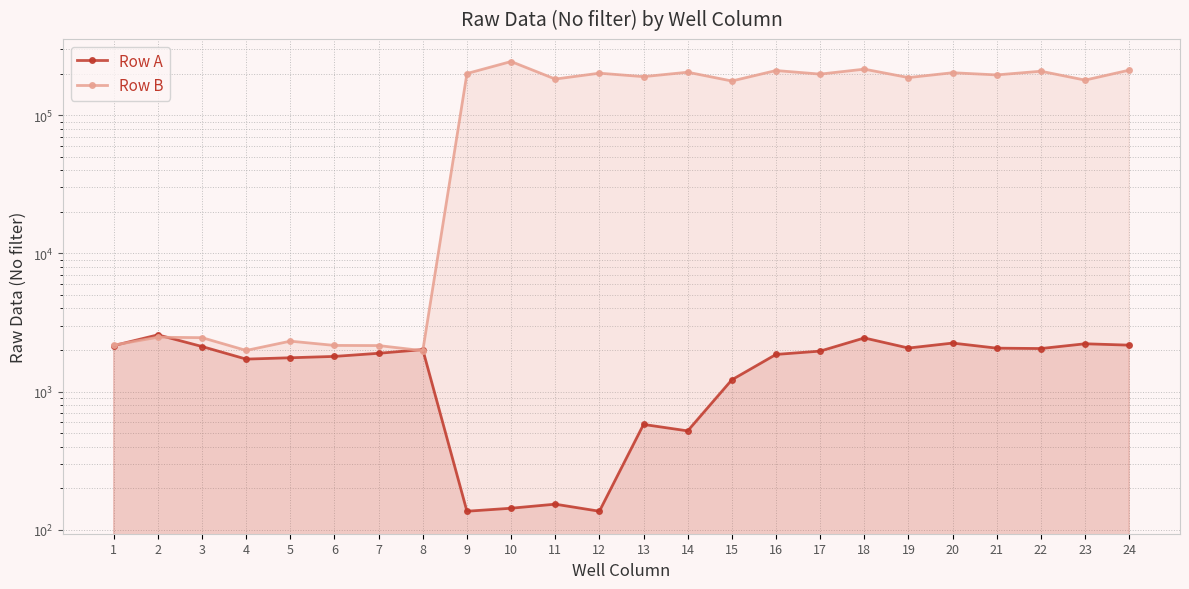

What is the total value across all series at 10?

245000